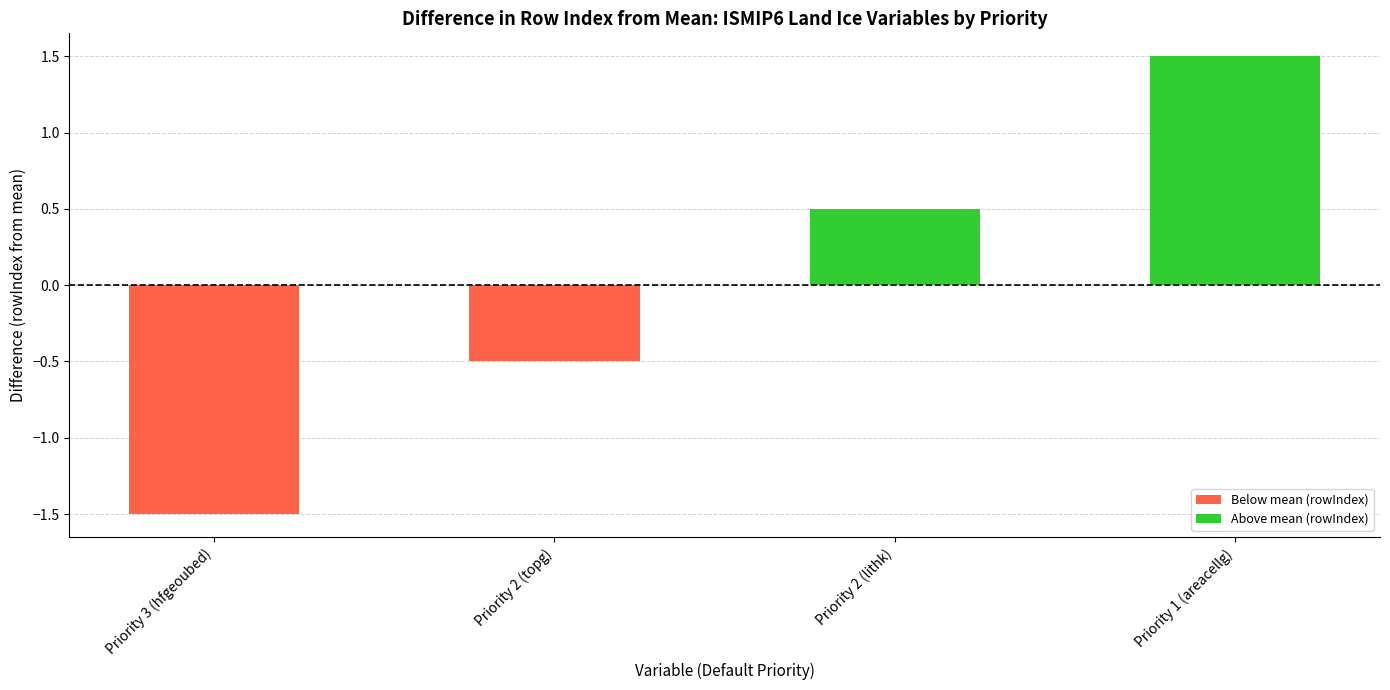

Which category has the highest value across all series?

Priority 1 (areacellg)